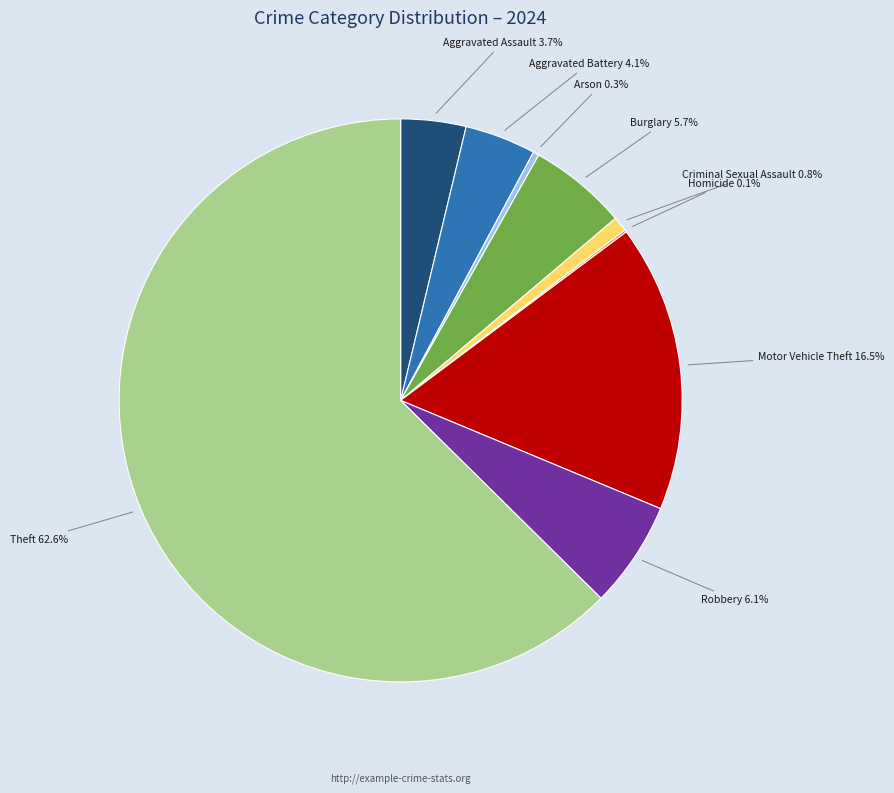

Is there a majority slice in this chart?

Yes